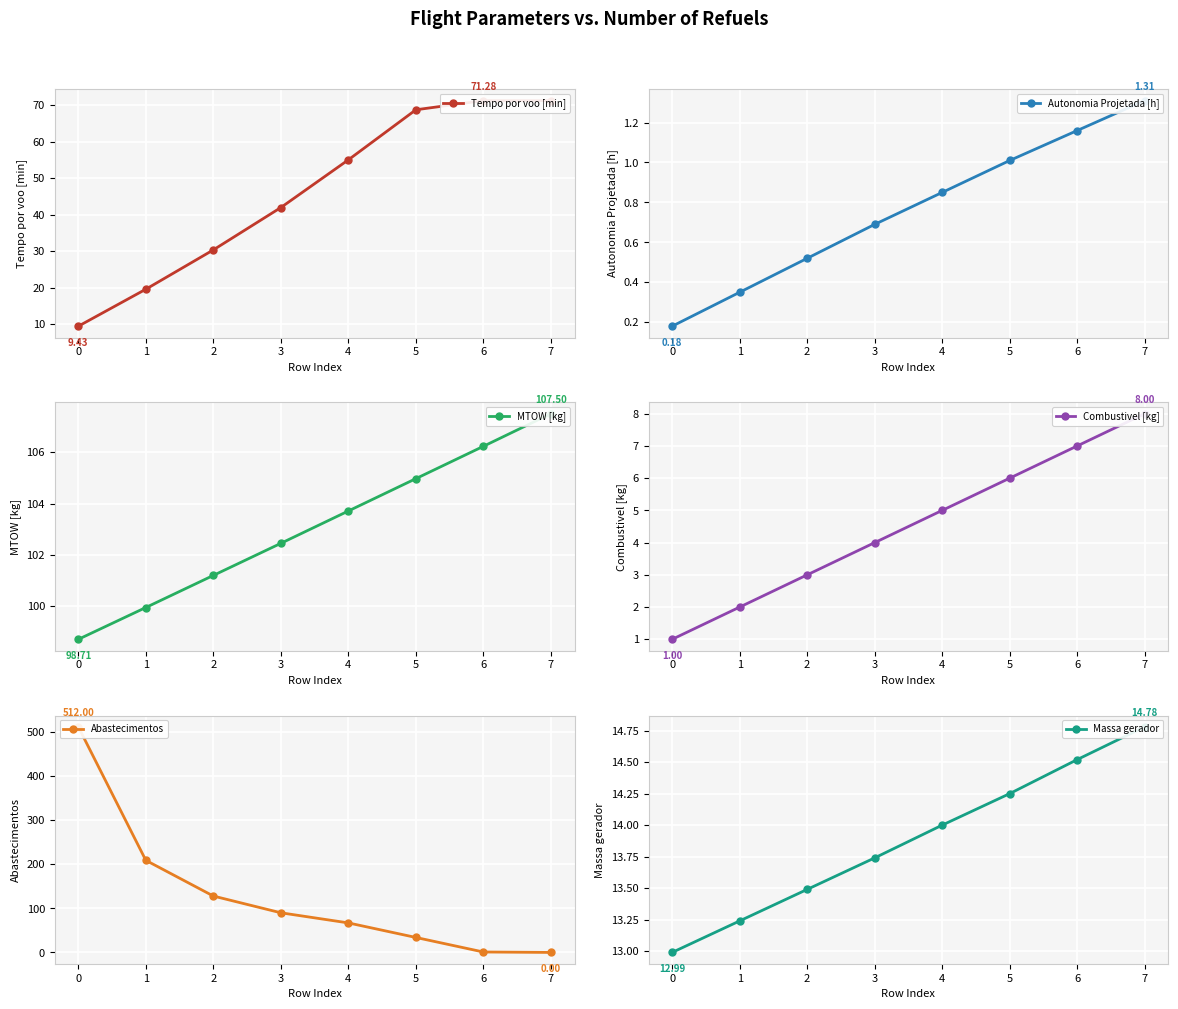

Count the number of categories in the chart.

8